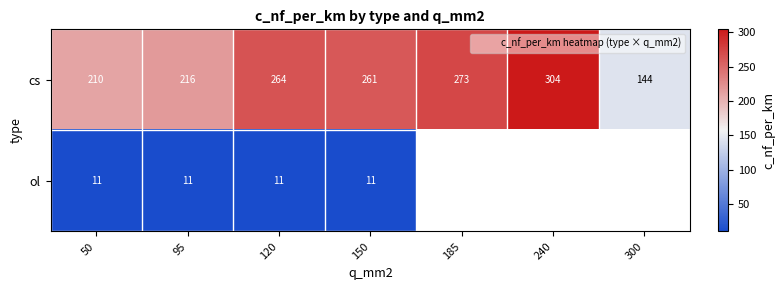

How many categories are shown in the chart?

7